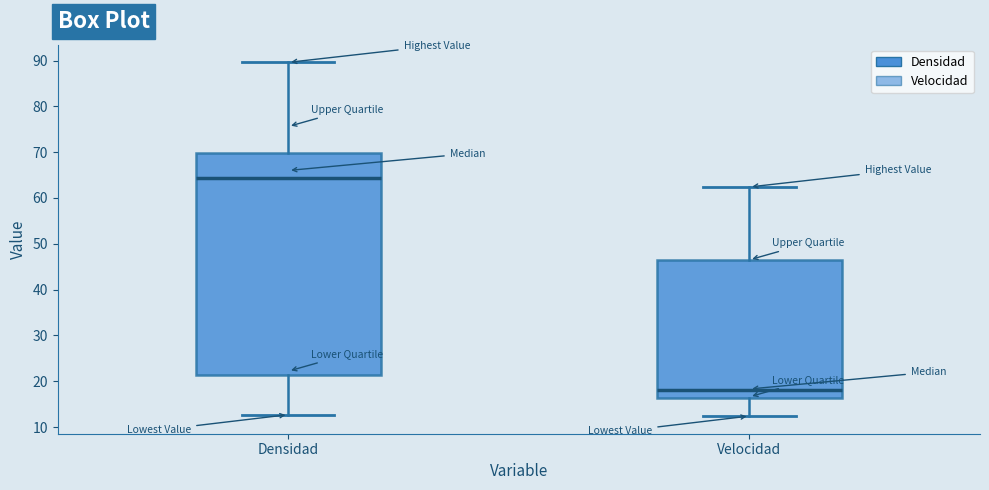

Where is the upper edge of the box for Densidad on the y-axis? The values are not printed on the chart, so give them approximately, as read against the axis.

70